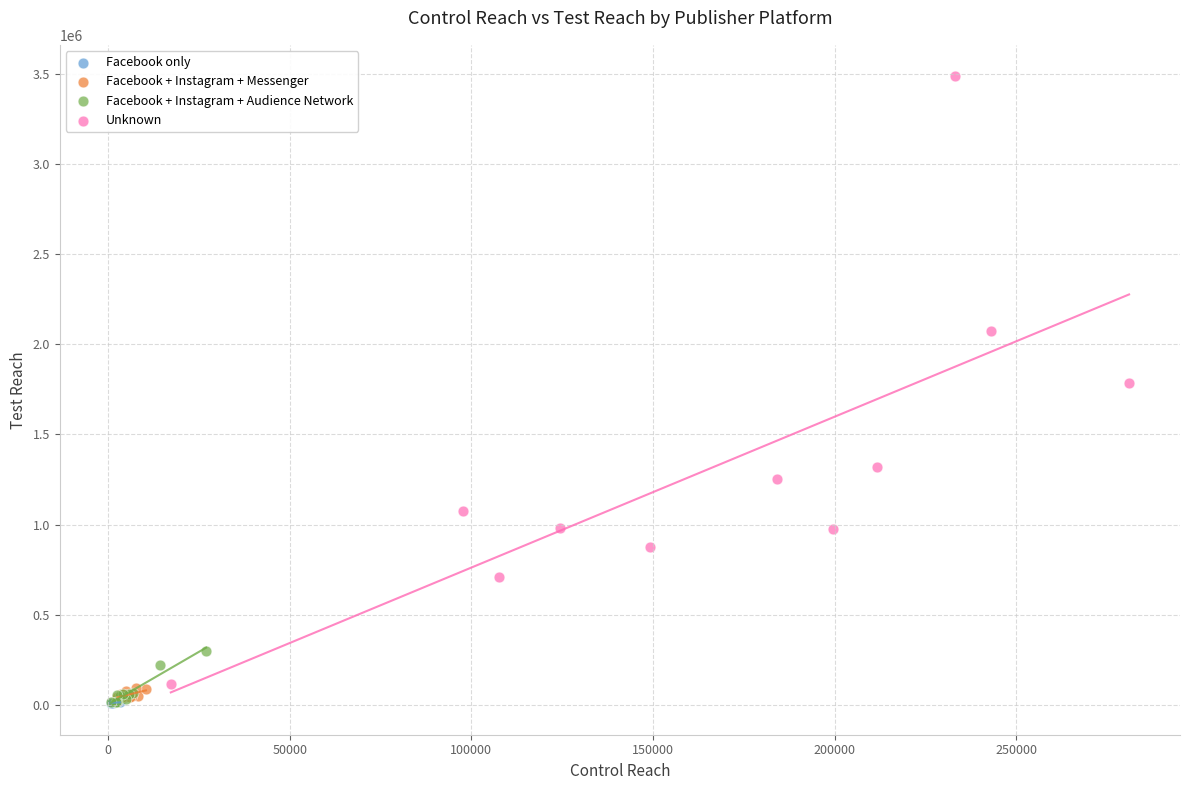

What are all the series names shown in the legend?

Facebook only, Facebook + Instagram + Messenger, Facebook + Instagram + Audience Network, Unknown